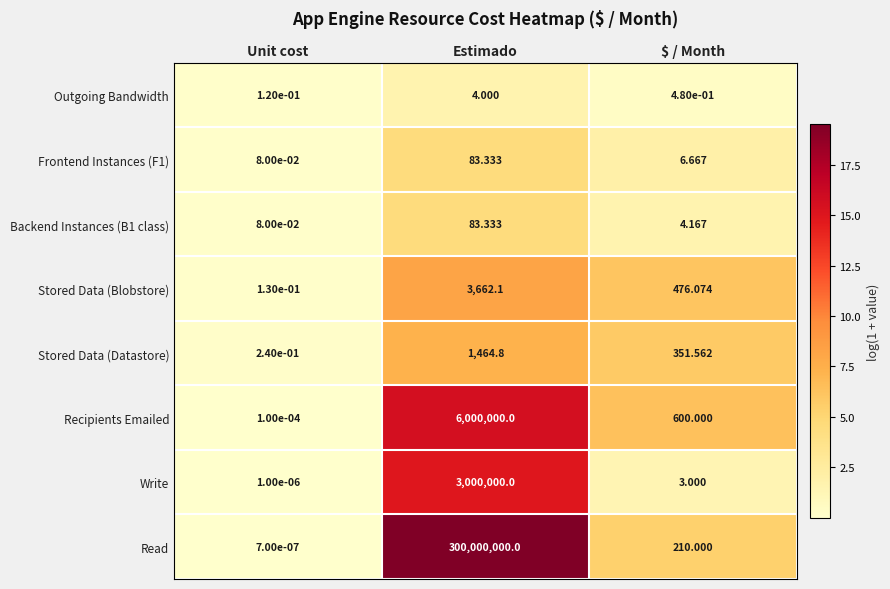

At which label does Read first exceed 210?

Estimado